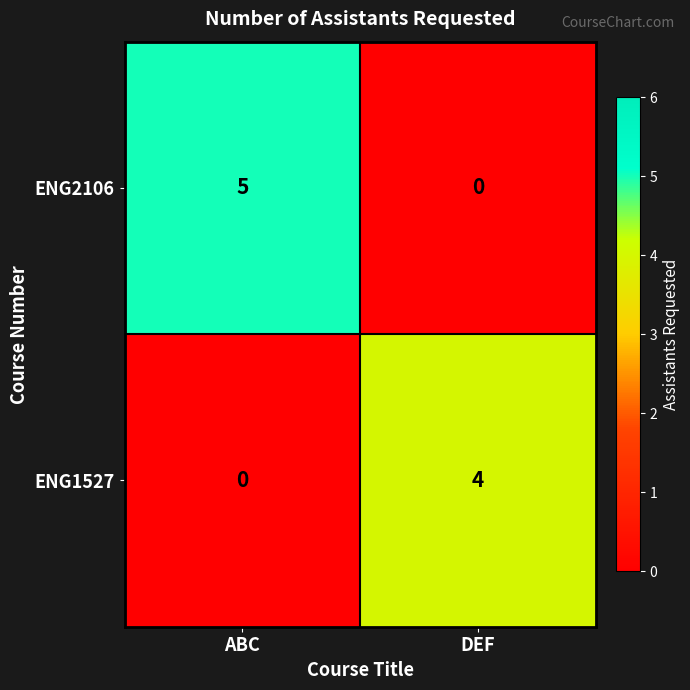

At which category is the sum across all series the highest?

ABC